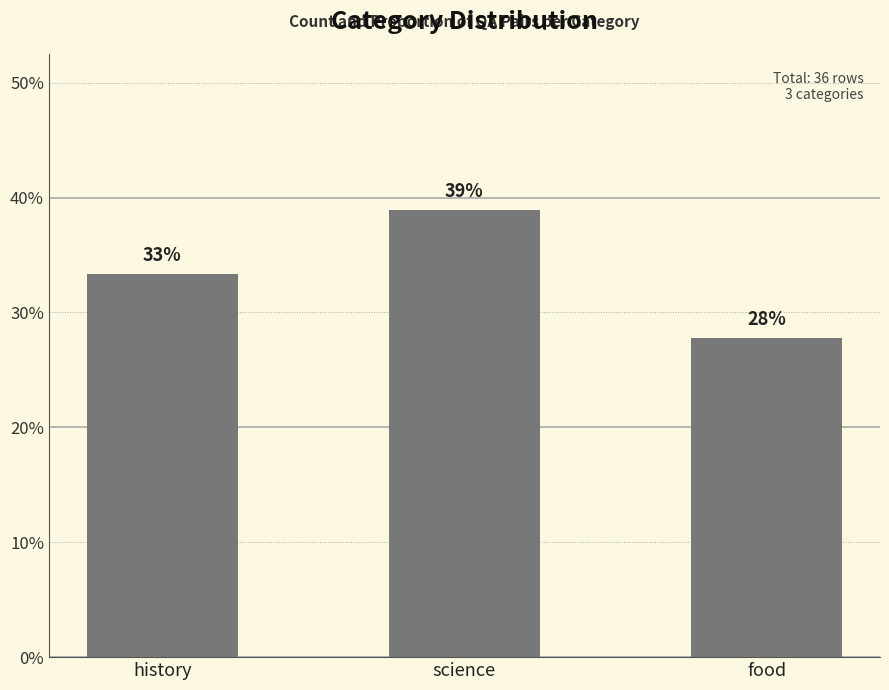

Does the chart contain any negative values?

No